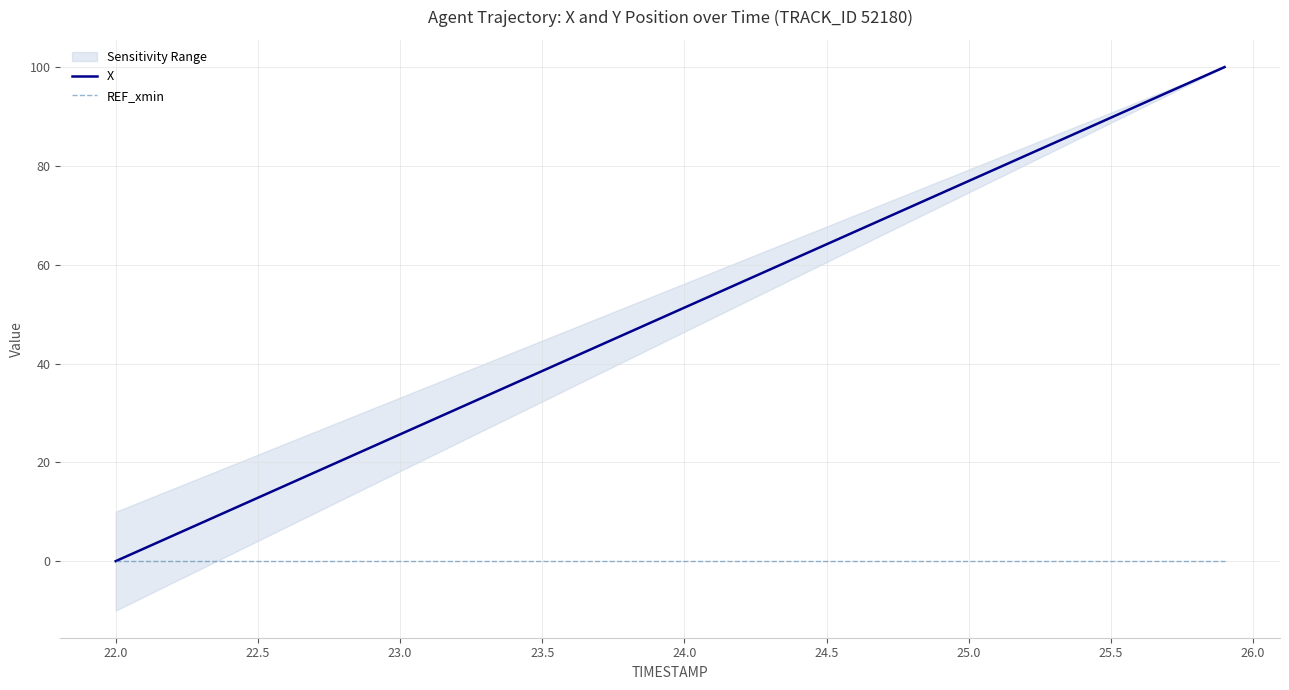

Is it true that X equals 25.7 at 23.0?

True